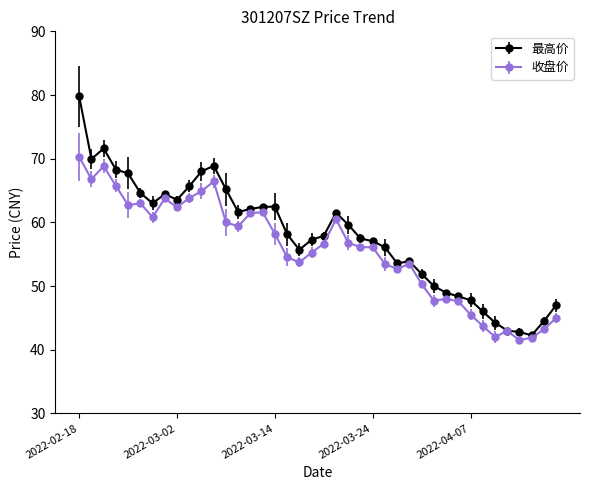

At how many categories does at least one series exceed 71?

2